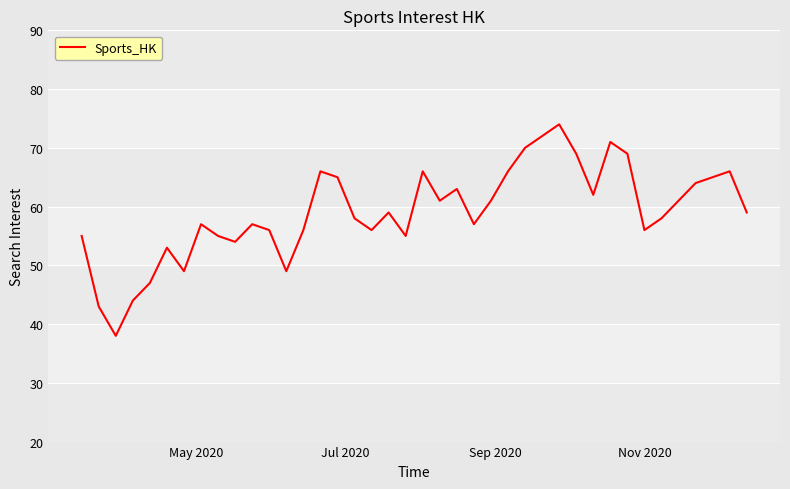

Is this an area chart (filled region under the line)?

No